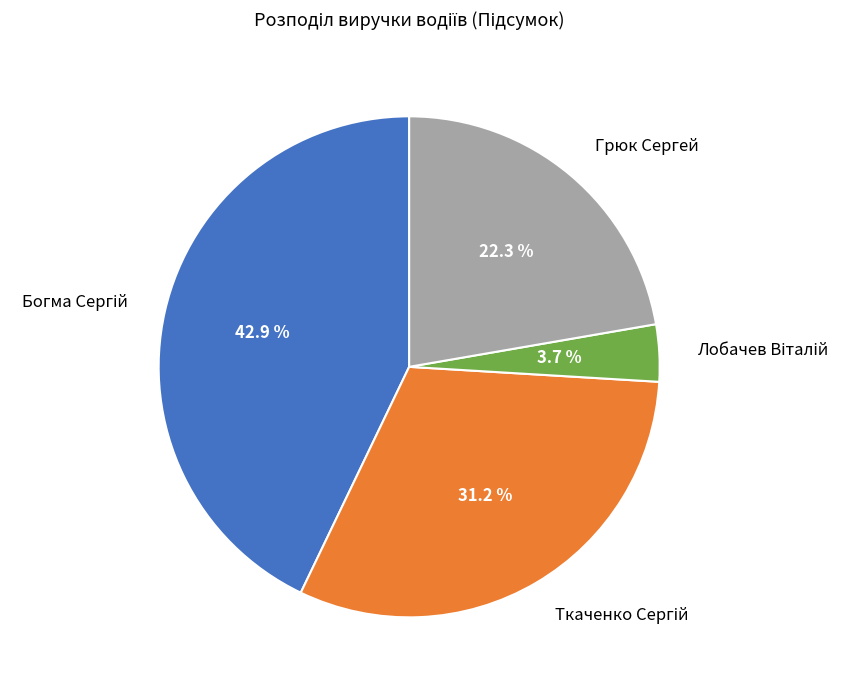

Is there a majority slice in this chart?

No